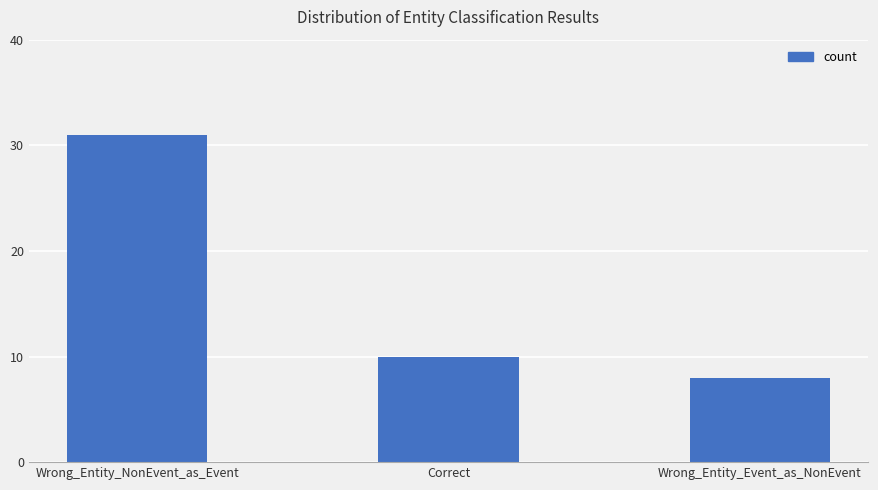

What value does the data have at Correct, to the nearest 5?

10